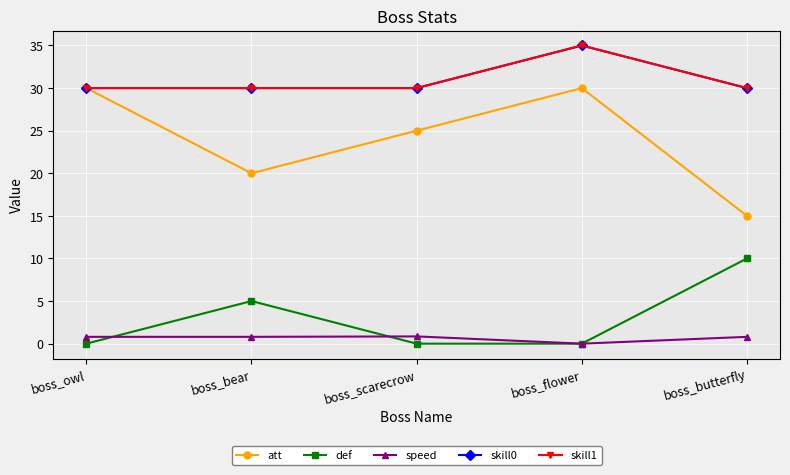

What is the value of the skill0 point at the 2nd from the left?

30.0